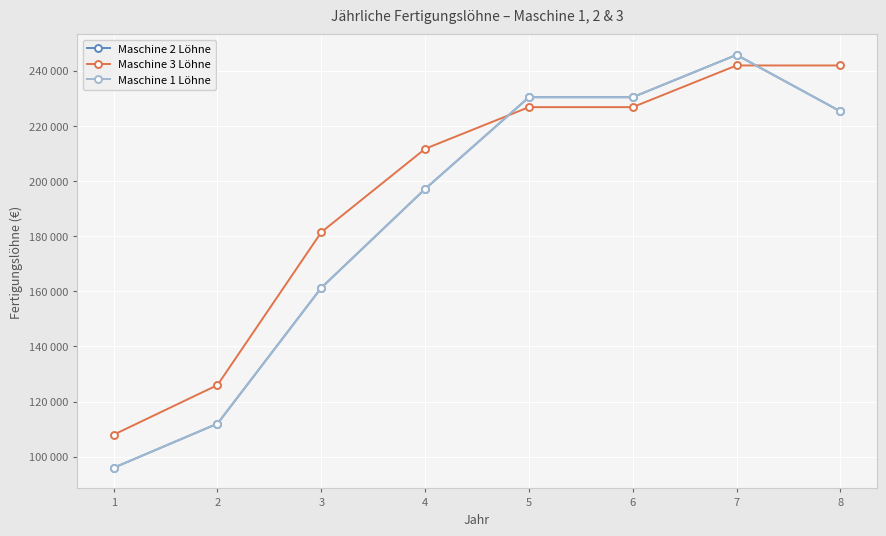

True or false: Maschine 2 Löhne and Maschine 1 Löhne cross at least once.

False